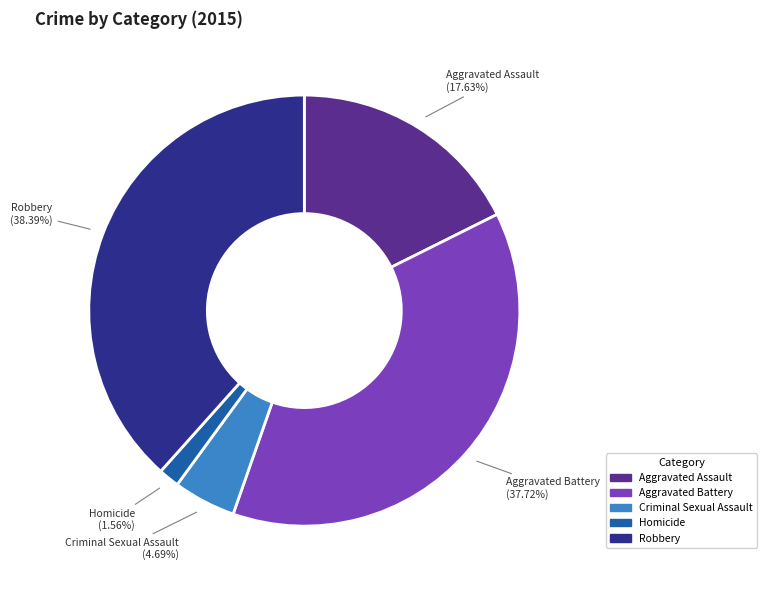

How many slices are in this pie chart?

5